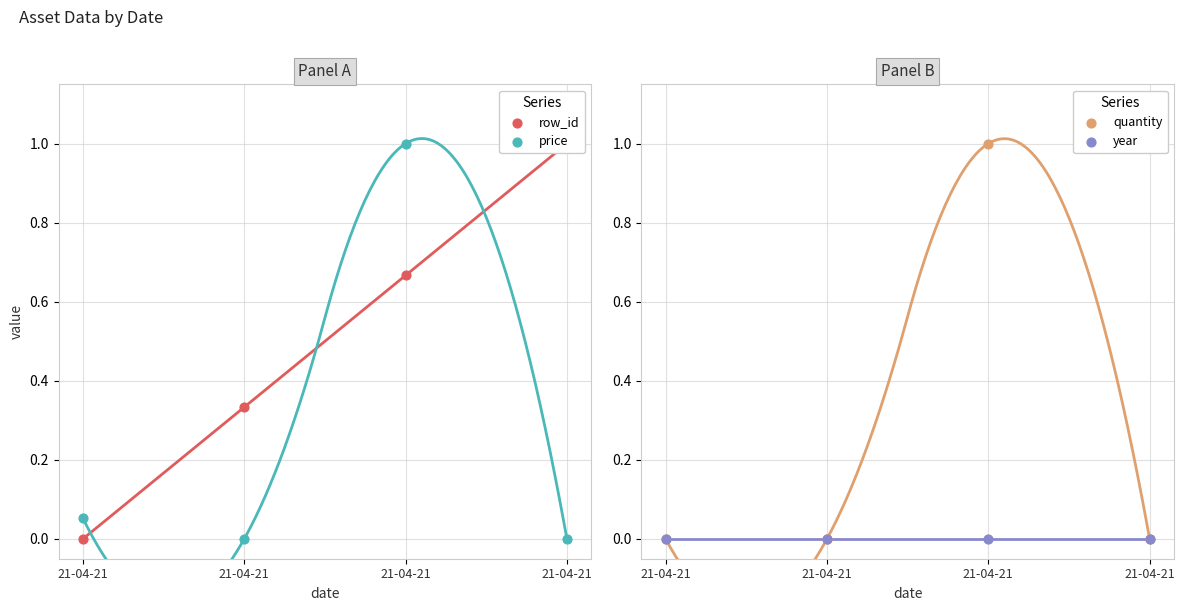

Which series reaches the minimum Y coordinate?

row_id